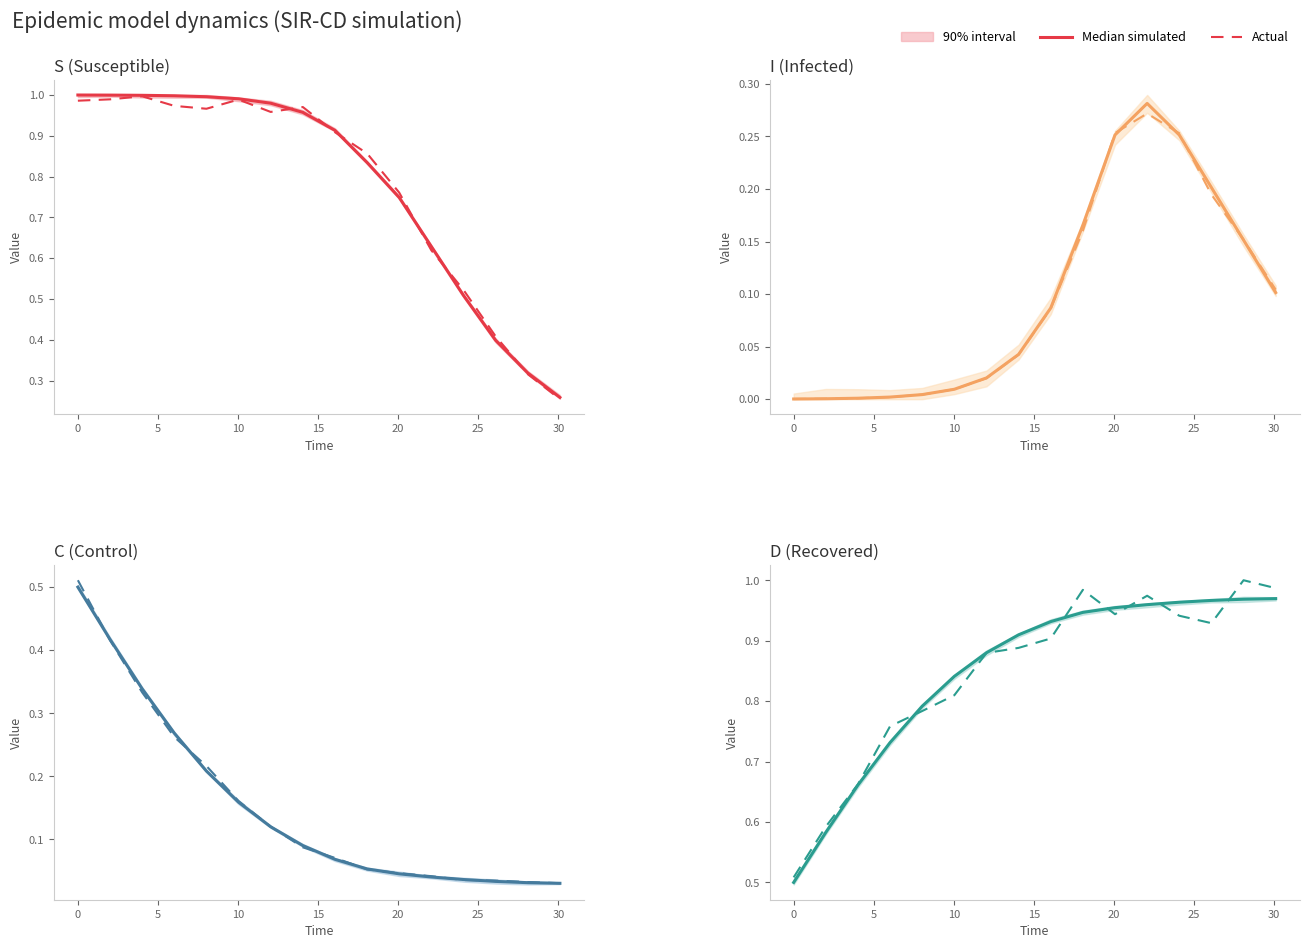

What is the highest value of the Median simulated series?

1.0